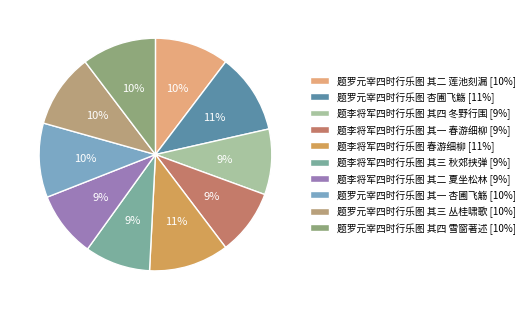

What percentage do 题李将军四时行乐图 其三 秋郊挟弹 and 题罗元宰四时行乐图 其三 丛桂啸歌 together represent?

19.4%